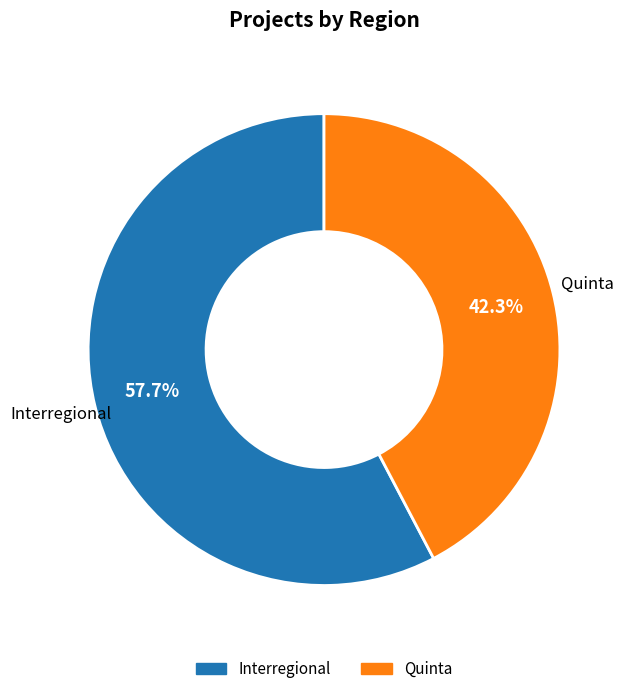

Rank the categories by value from lowest to highest.

Quinta, Interregional